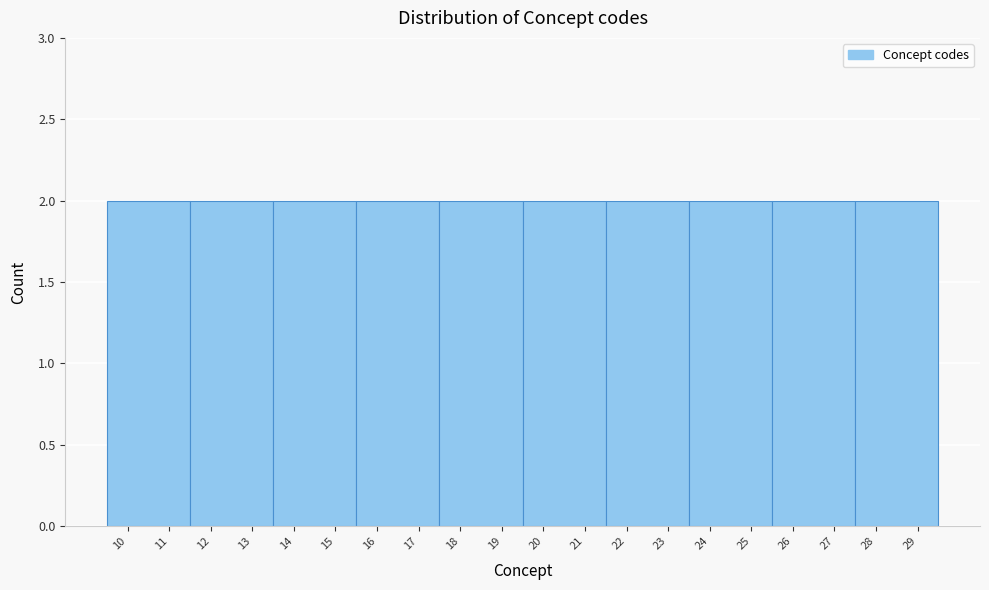

What is the height of the bar covering 19.5 to 21.5 on the x-axis? The values are not printed on the chart, so give them approximately, as read against the axis.

2